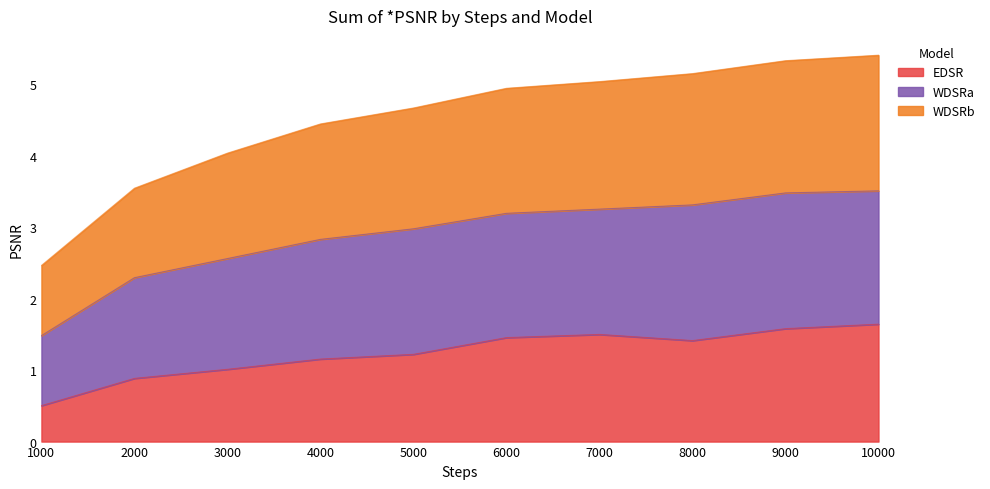

True or false: WDSRa and EDSR intersect in this chart.

False